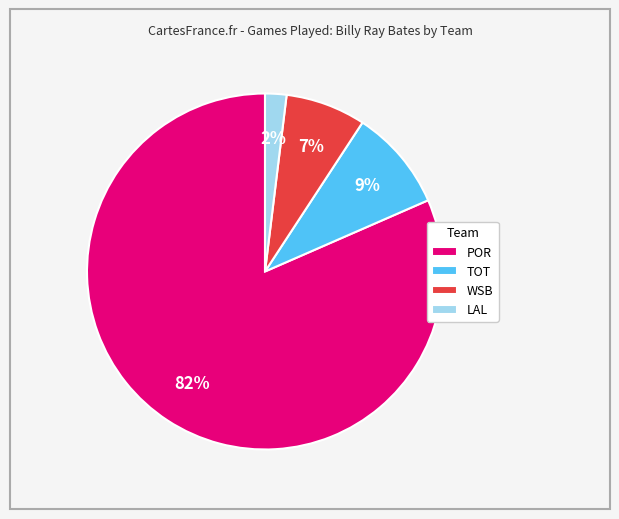

To the nearest percent, what is the average slice percentage?

25%